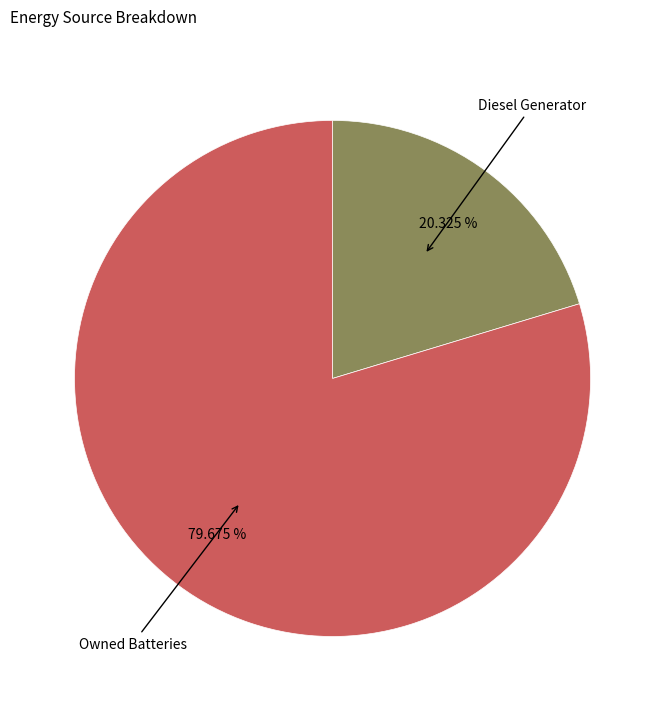

Does any single category account for the majority?

Yes